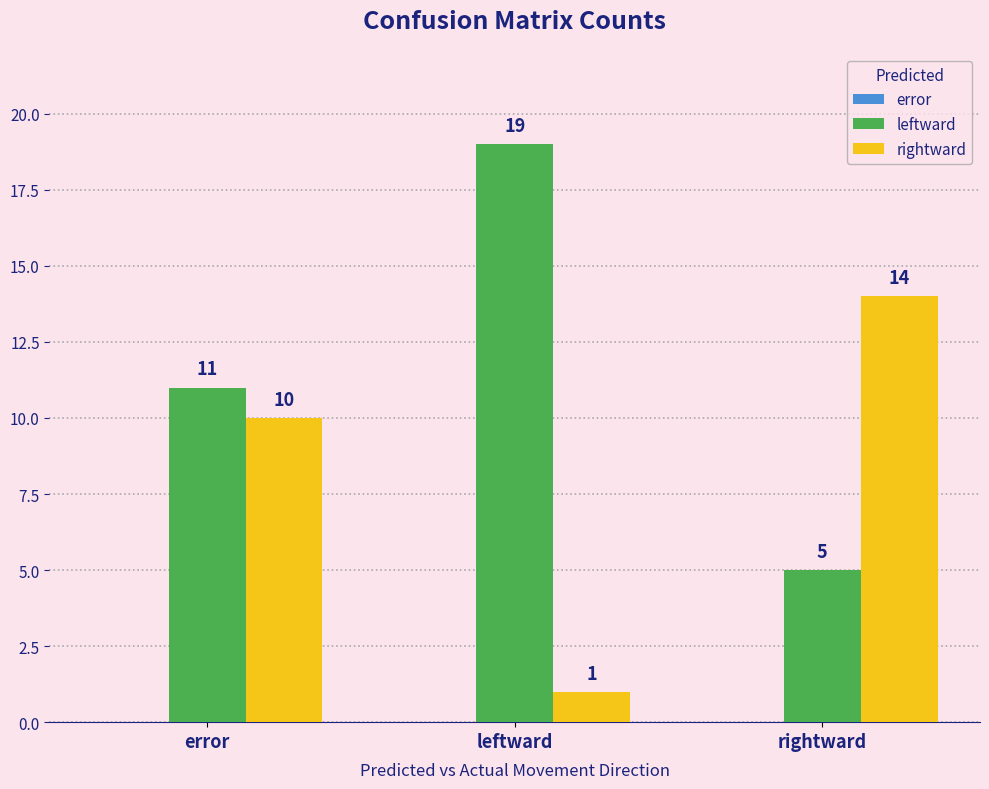

What is the approximate value of rightward at rightward, to the nearest 10?

10